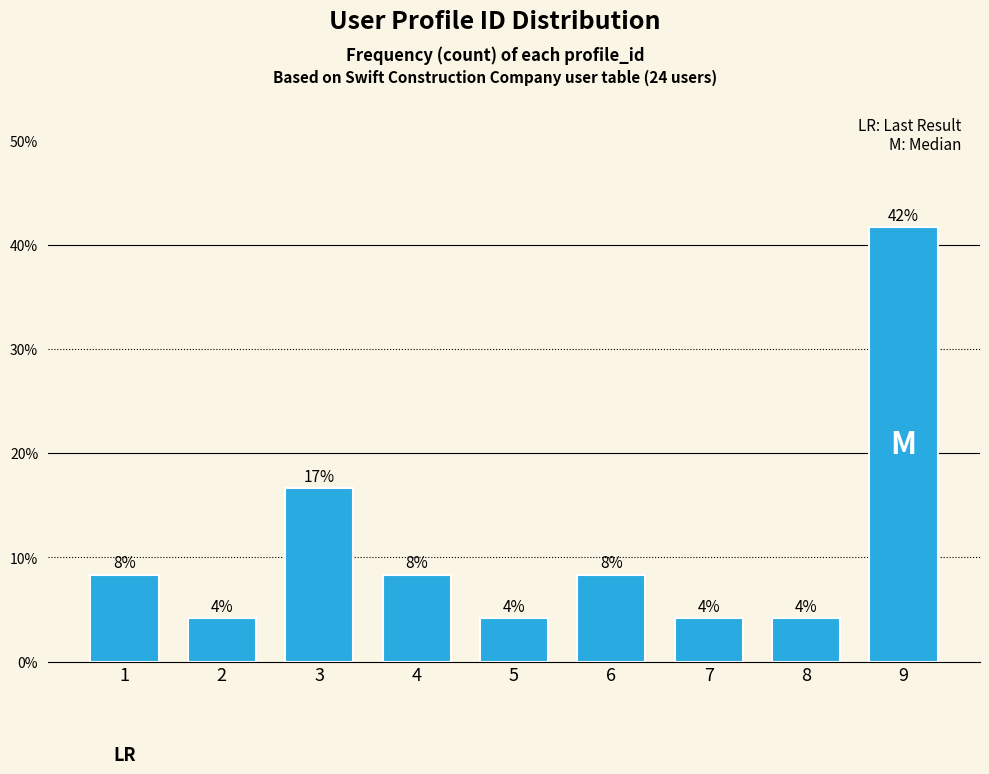

Does the chart contain any negative values?

No